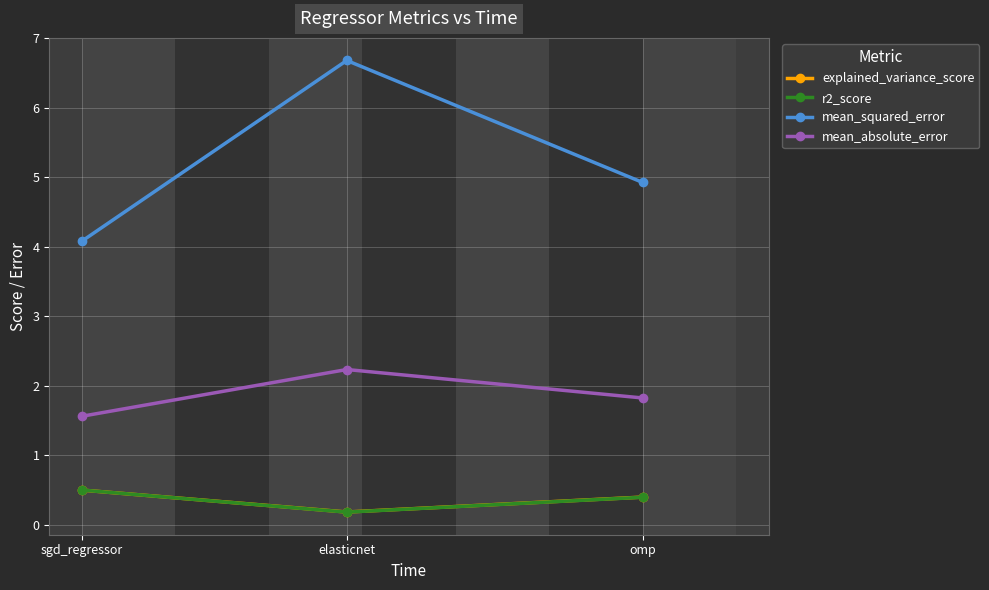

What value does the explained_variance_score series have at elasticnet?

0.2